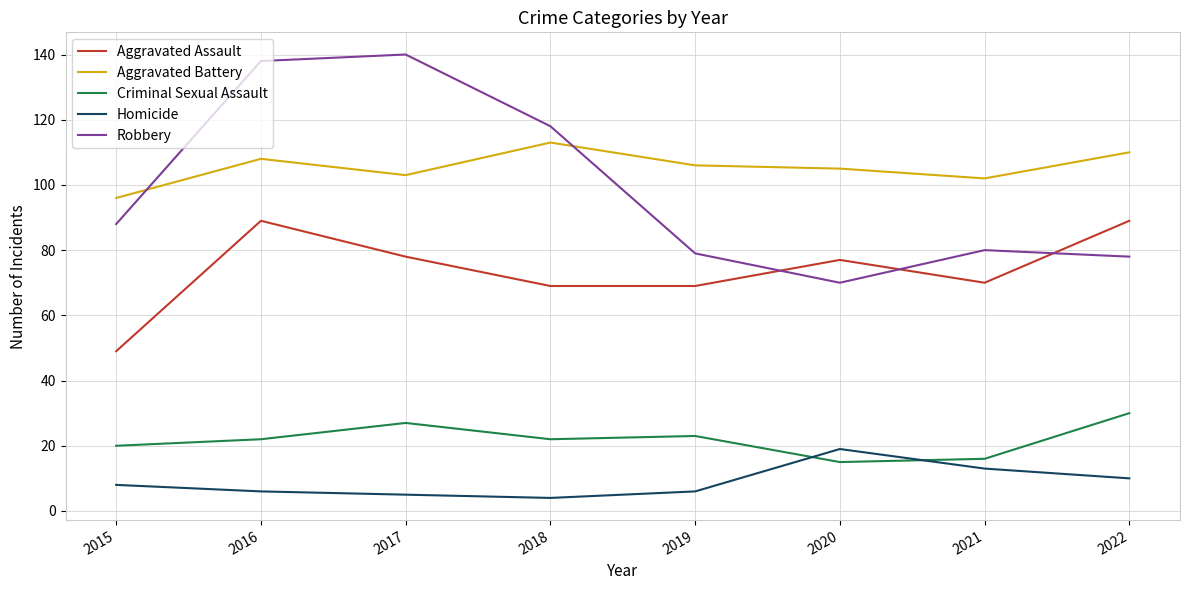

Reading left to right, transcribe all the data shown in this chart.

Aggravated Assault: 49	89	78	69	69	77	70	89
Aggravated Battery: 96	108	103	113	106	105	102	110
Criminal Sexual Assault: 20	22	27	22	23	15	16	30
Homicide: 8	6	5	4	6	19	13	10
Robbery: 88	138	140	118	79	70	80	78